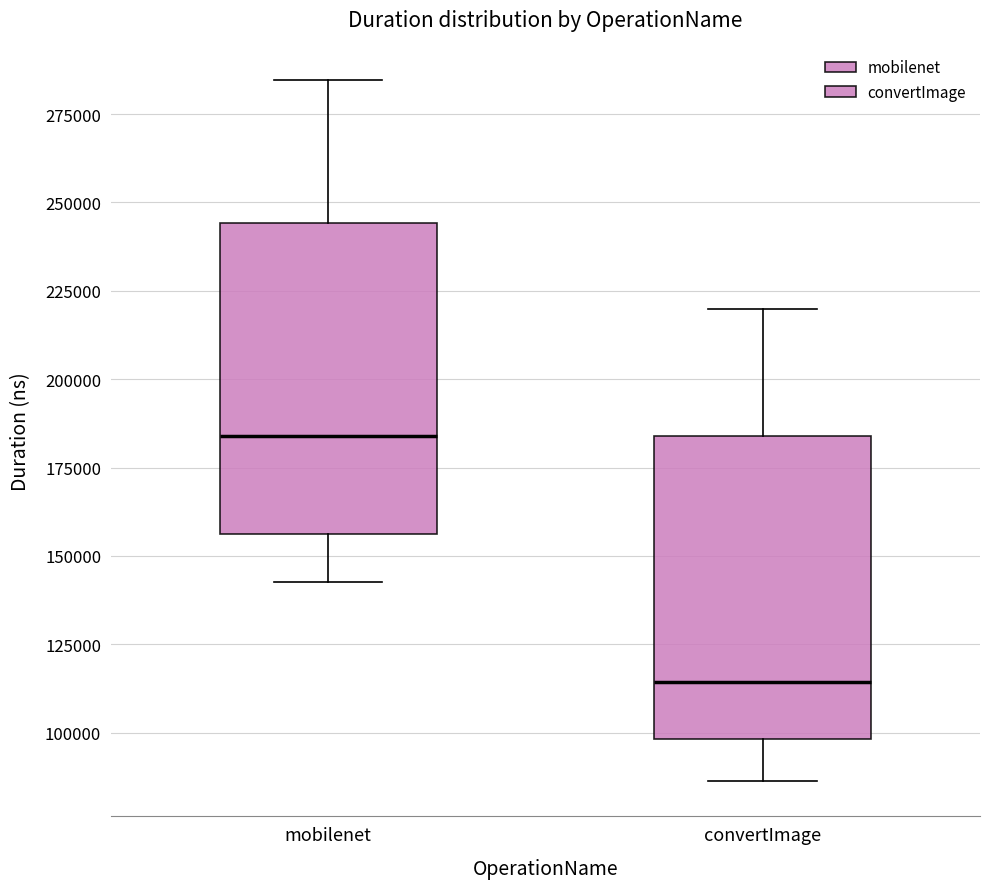

Reading left to right, transcribe this box plot: for each box, give where its median line is, the range the box spans, and where its two whiskers end, as read against the y-axis. The values are not printed on the chart, so give them approximately, as read against the axis.

mobilenet: median 185000, box 155000 to 245000, whiskers 145000 to 285000
convertImage: median 115000, box 100000 to 185000, whiskers 85000 to 220000